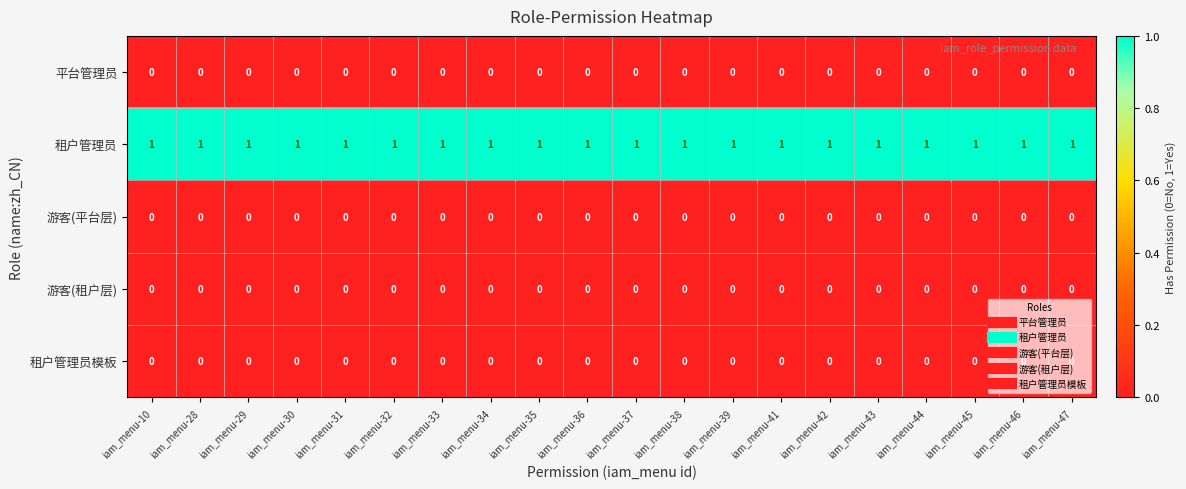

What is the greatest value displayed?

1